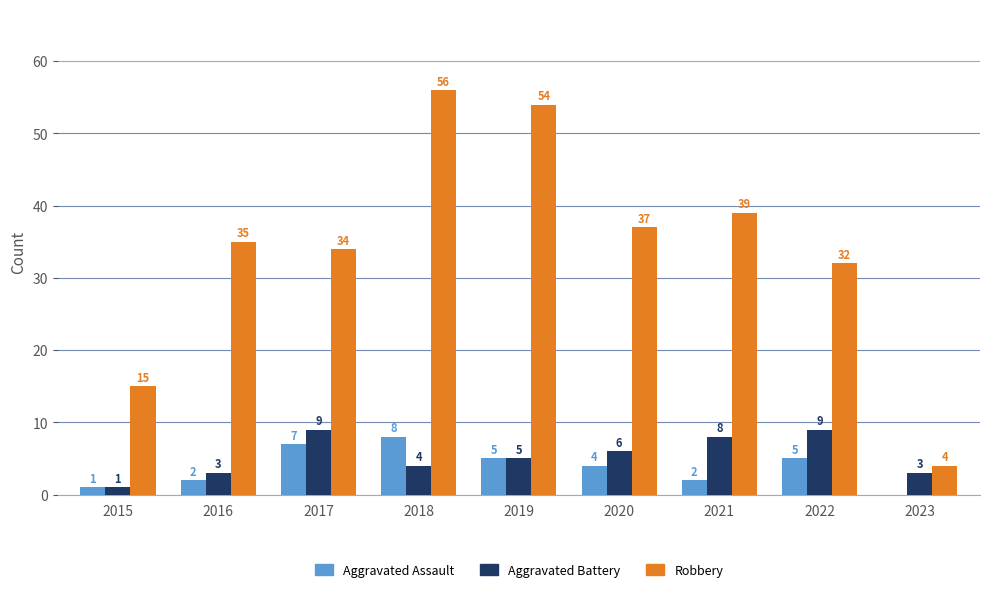

How many groups of bars are there?

9